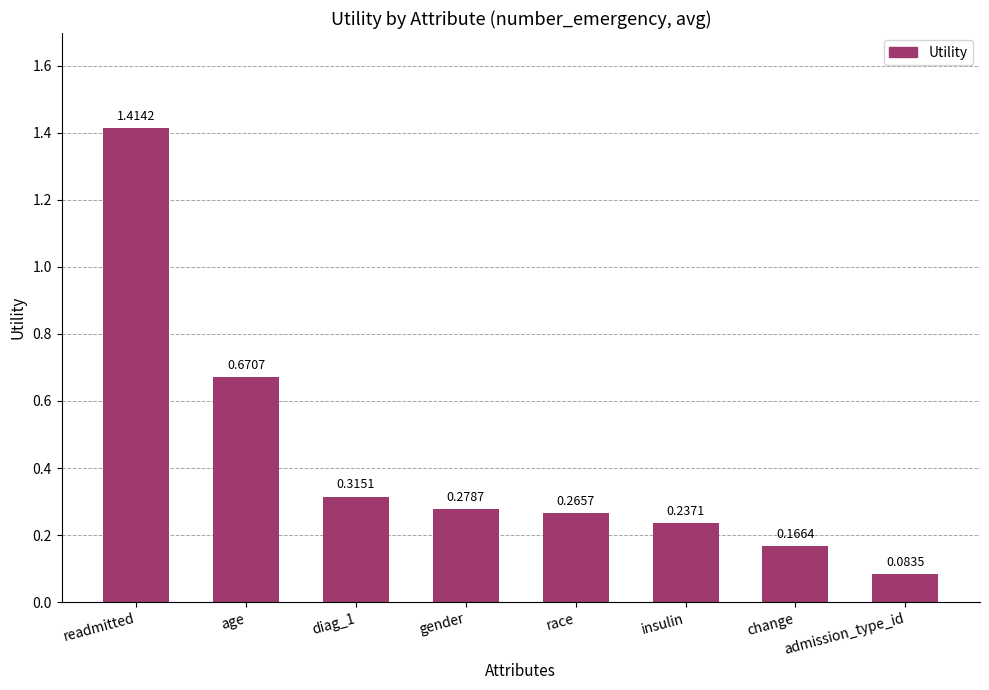

Rank the categories by value from lowest to highest.

admission_type_id, change, insulin, race, gender, diag_1, age, readmitted